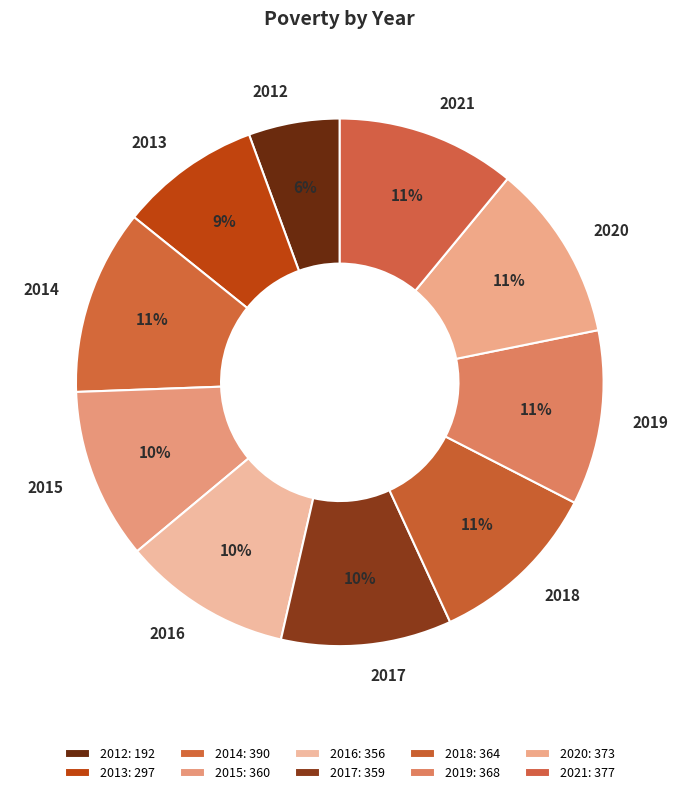

Does any single category account for the majority?

No